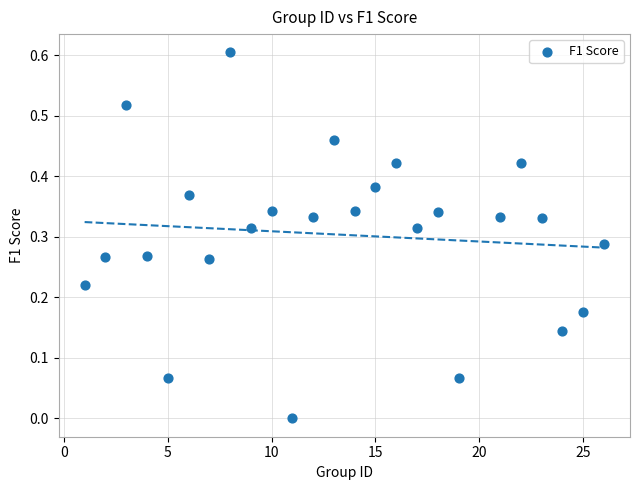

What is the range of X values (max minus min)?

25.0